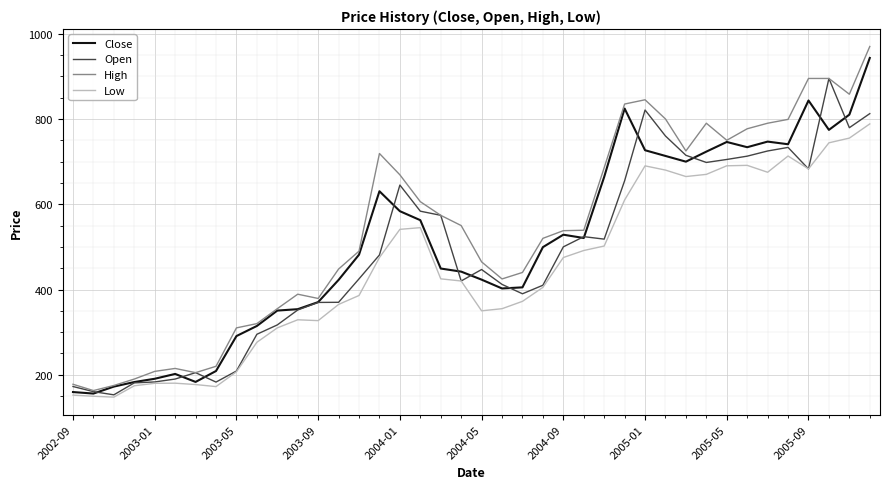

Which series has the largest range (max minus min)?

High